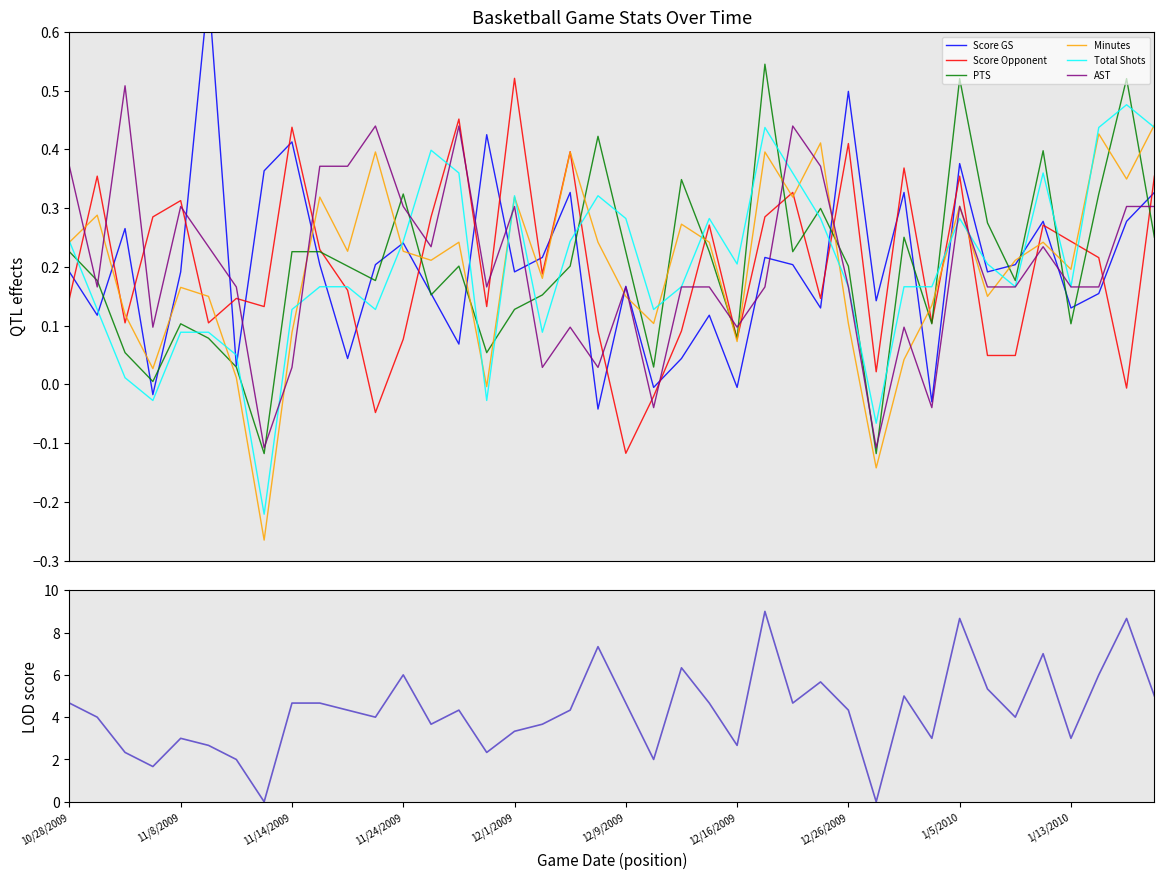

Is the value of PTS at 11/14/2009 greater than the value of AST at 1/11/2010?

No